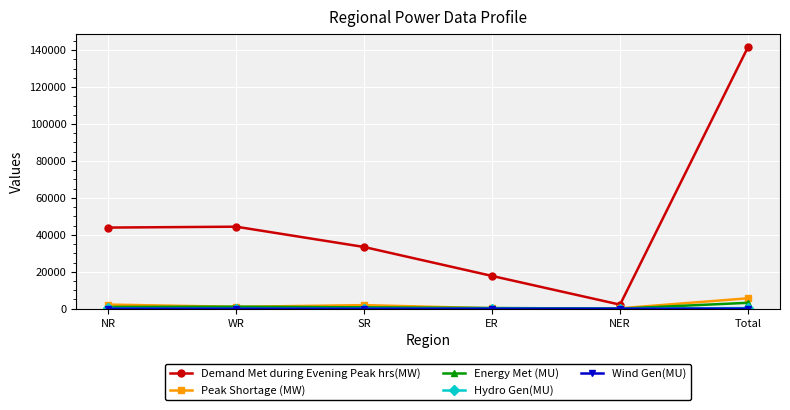

True or false: Demand Met during Evening Peak hrs(MW) and Peak Shortage (MW) intersect in this chart.

False